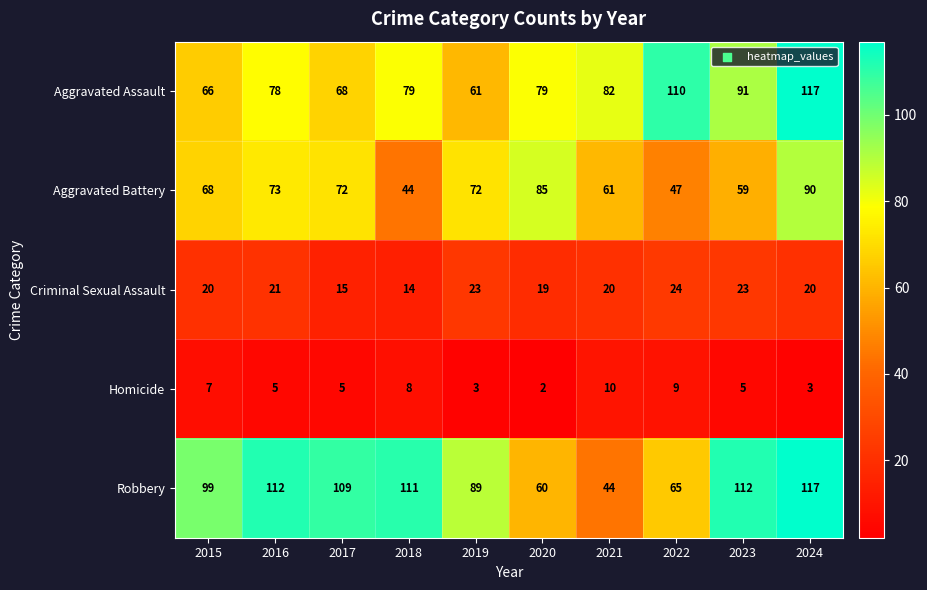

Which series changed the most between 2017 and 2021?

Robbery